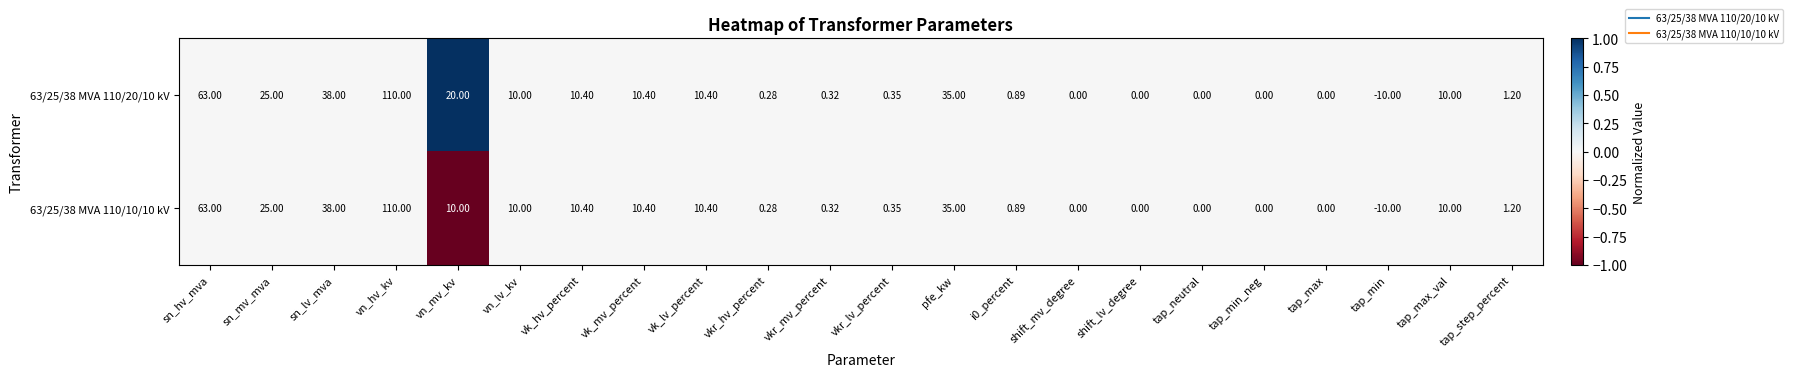

At which label is 63/25/38 MVA 110/20/10 kV closest to 50?

sn_lv_mva